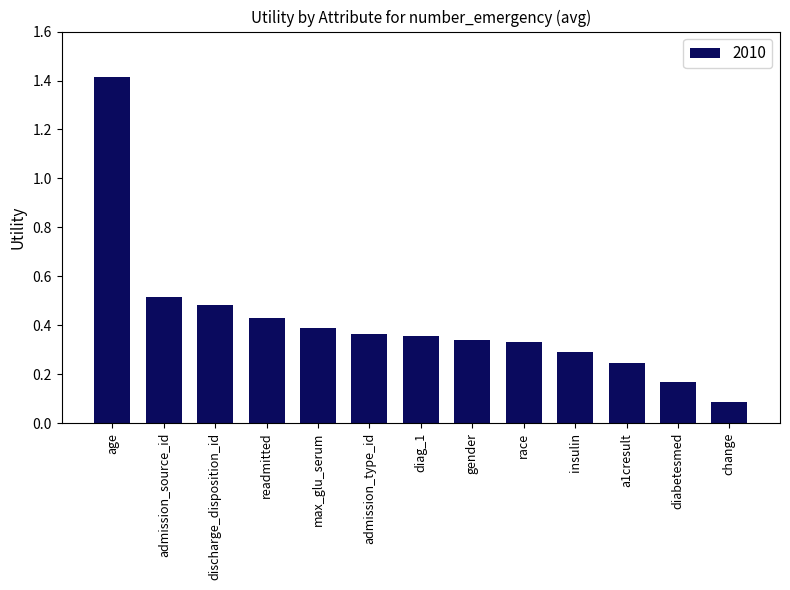

Where is the data nearest to the value 0?

change